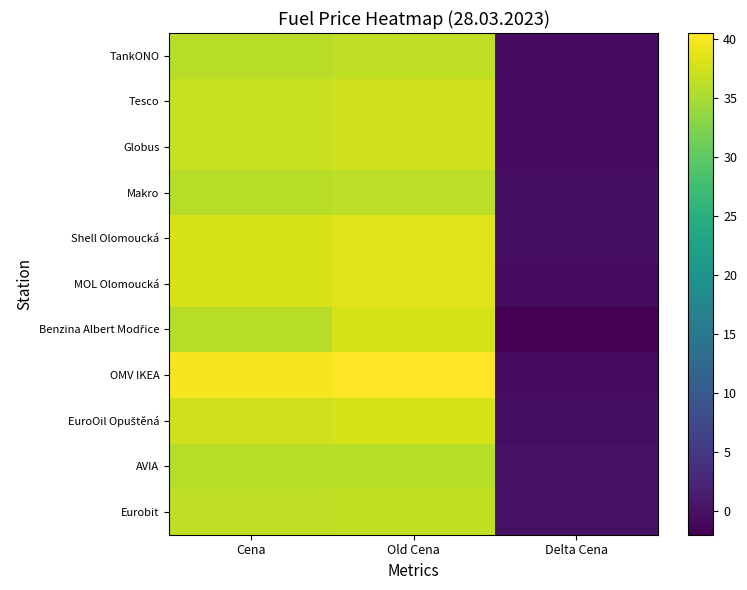

Which series has the largest total across all categories?

OMV IKEA